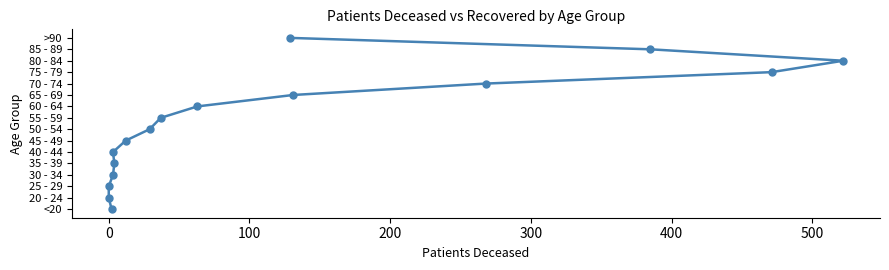

Is this an area chart (filled region under the line)?

No